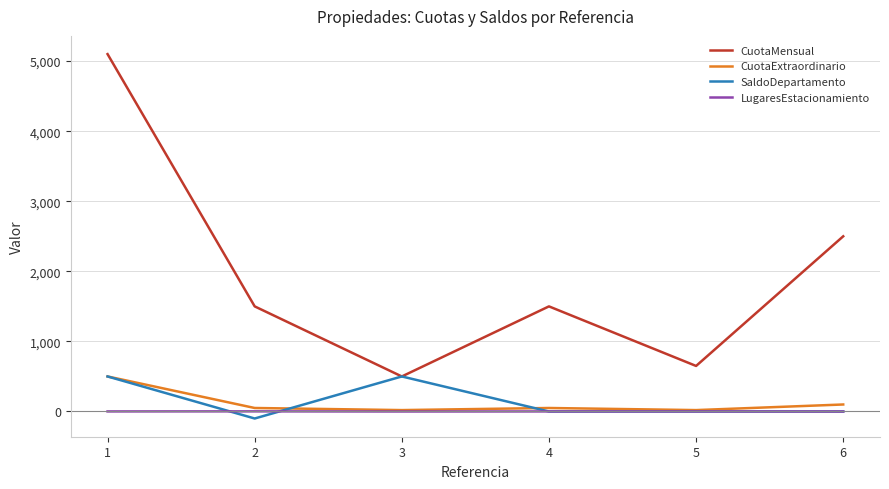

Which category has the highest value in the CuotaExtraordinario series?

1